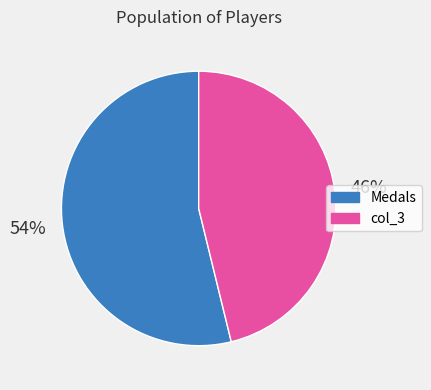

To the nearest percent, what is the average slice percentage?

50%